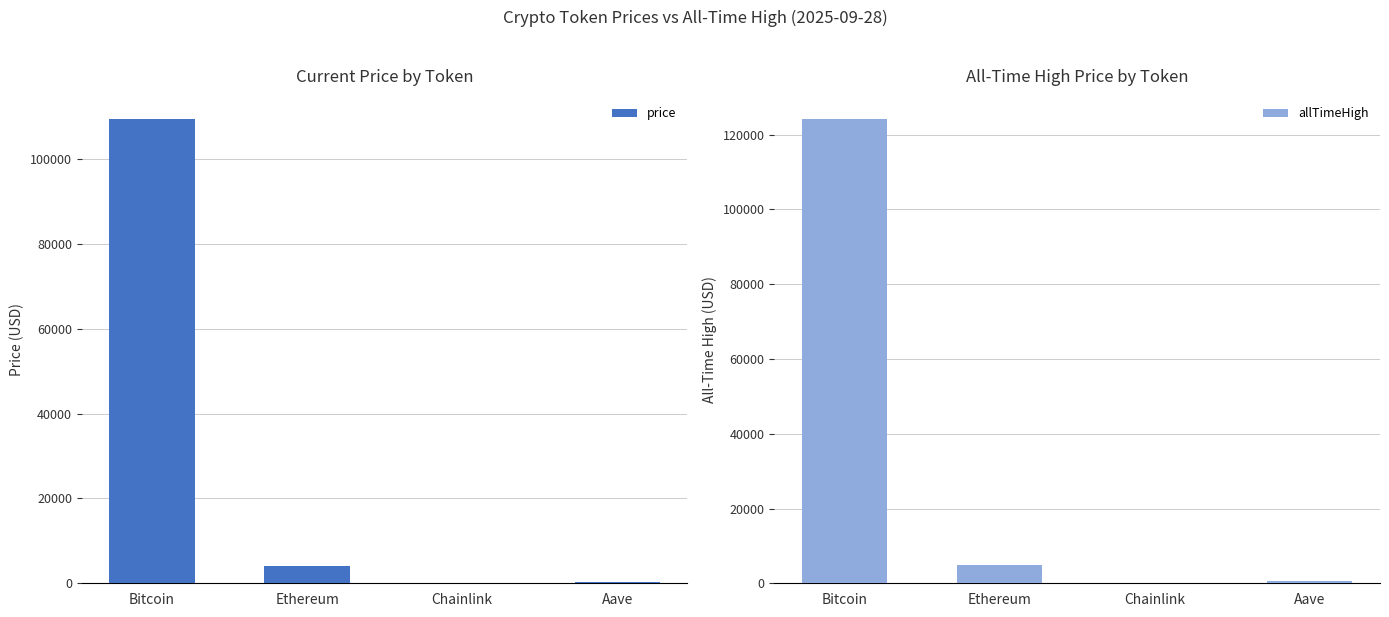

Is the value of allTimeHigh at Ethereum greater than the value of price at Ethereum?

Yes